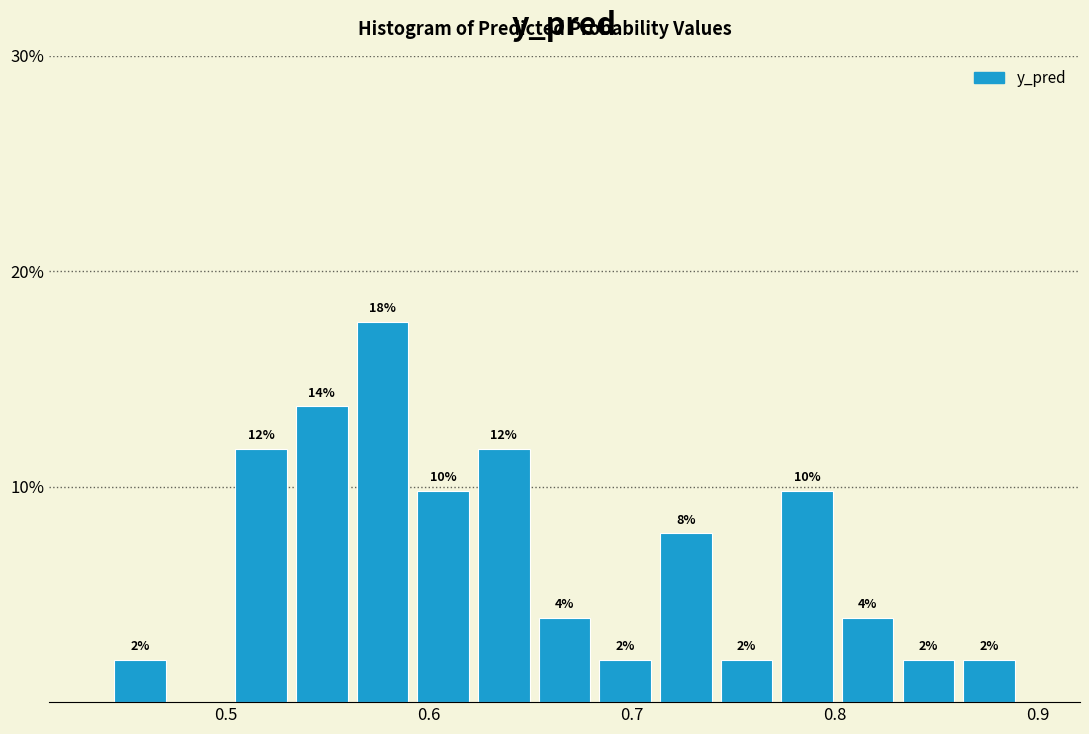

Around what value on the x-axis is the tallest bar? Give the approximate position of its centre, as read against the axis.

0.58